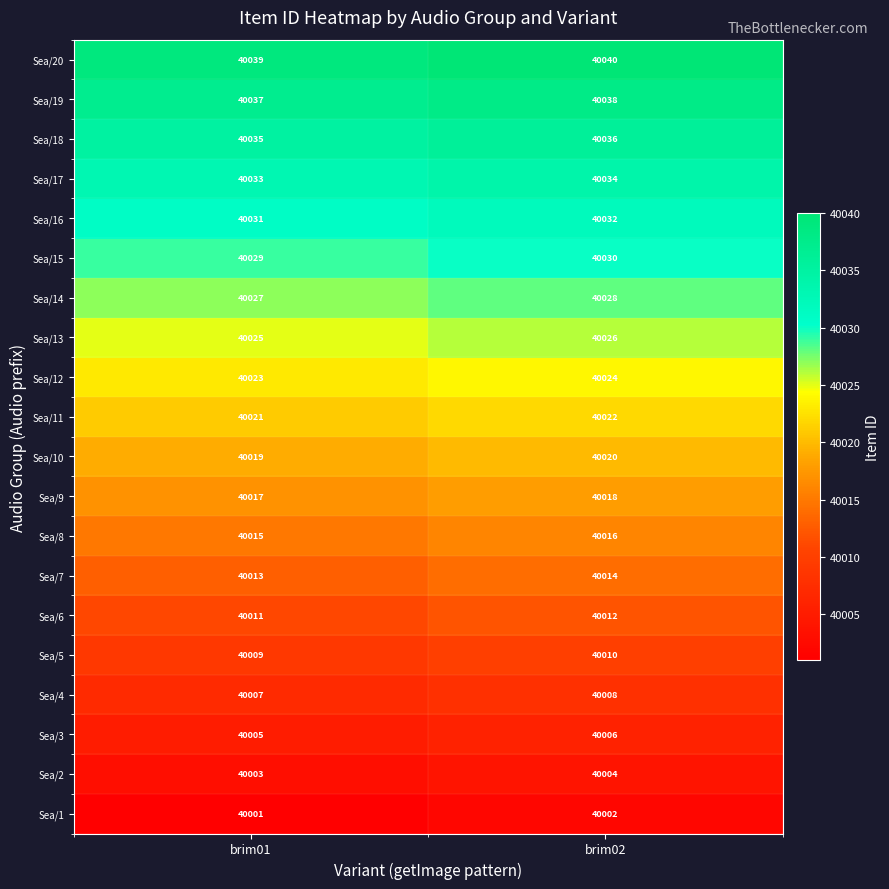

What is the average value of the Sea/3 series?

40006